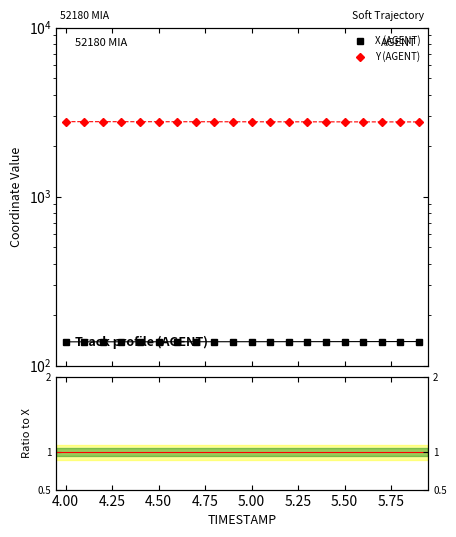

What is the spread (max minus min) of values at 4.50?

2753.2